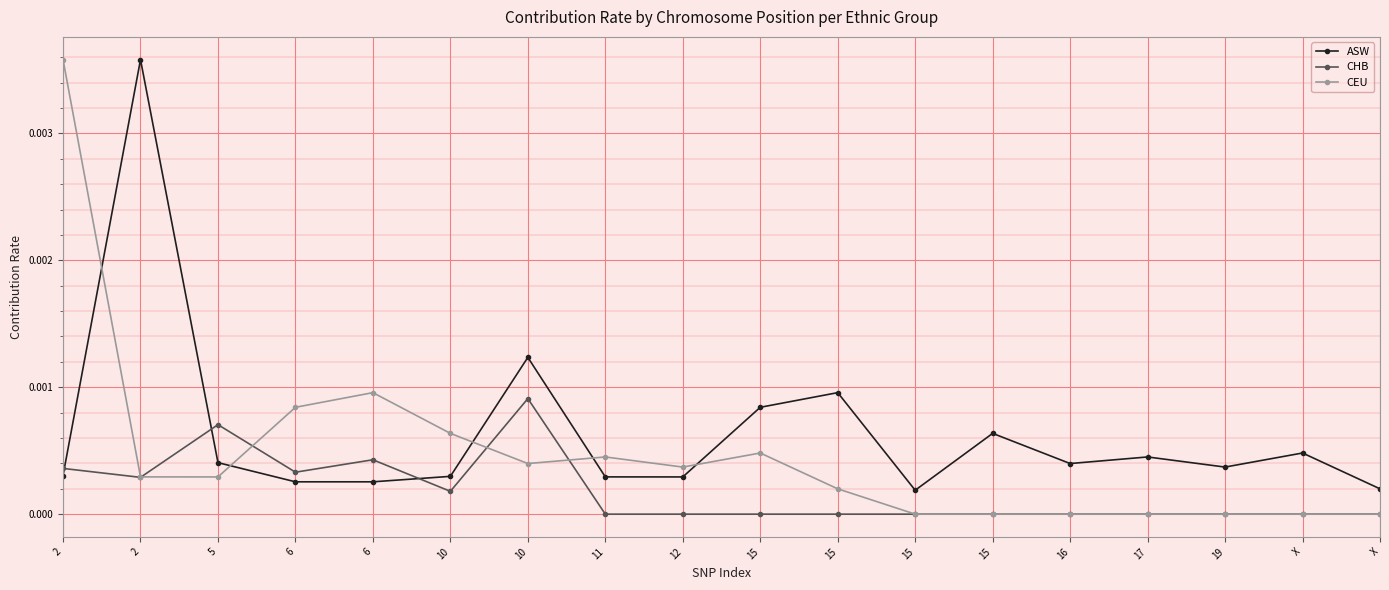

What is the label of the 9th point from the left?

12